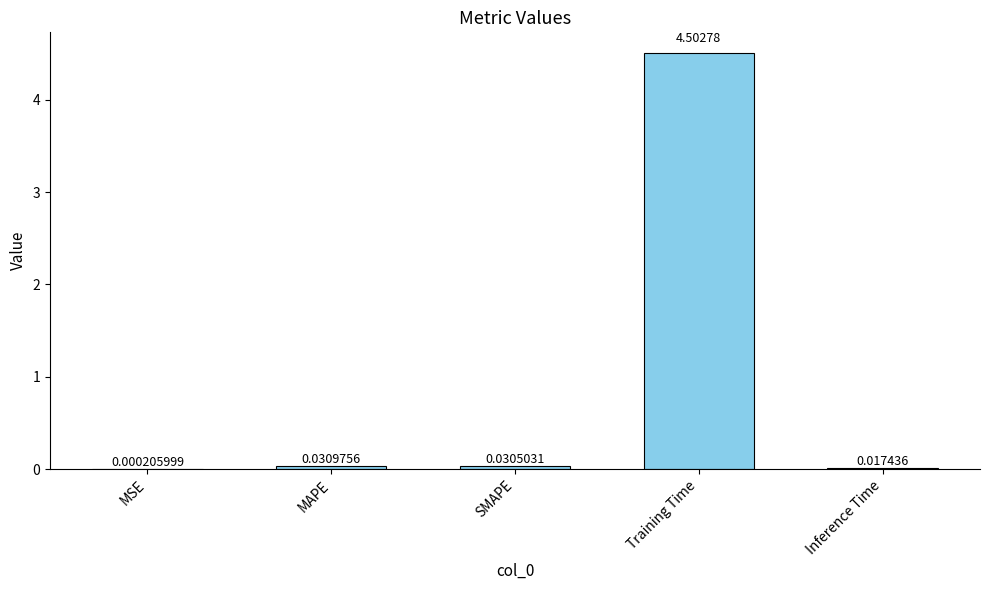

At which category does the chart reach its peak across all series?

Training Time